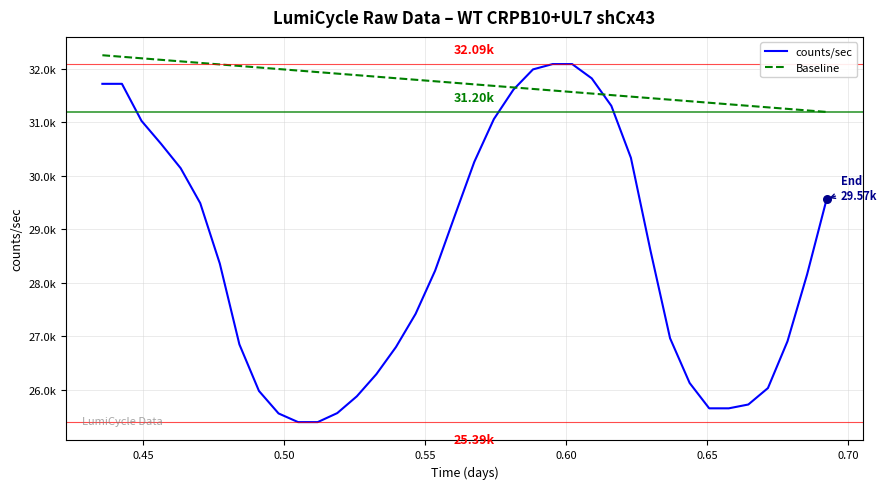

What are all the series names shown in the legend?

counts/sec, Baseline